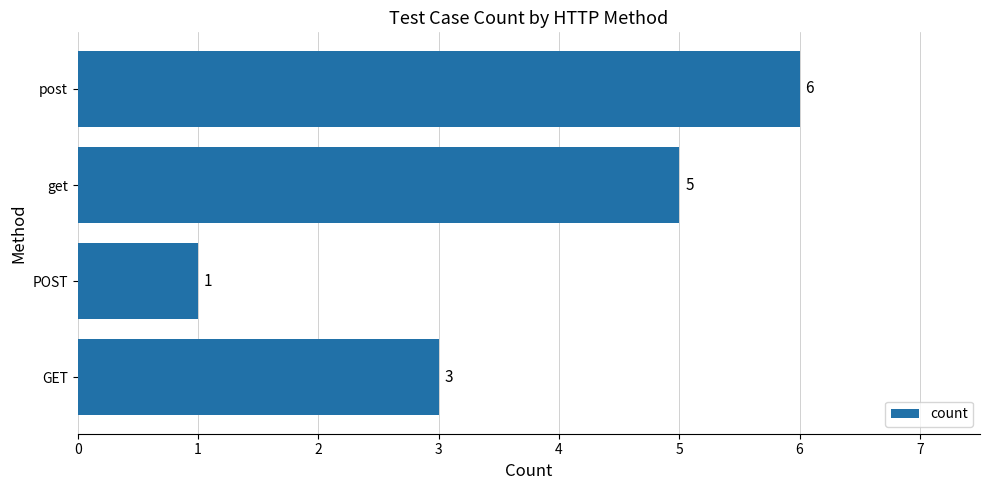

Does the chart contain stacked bars?

No